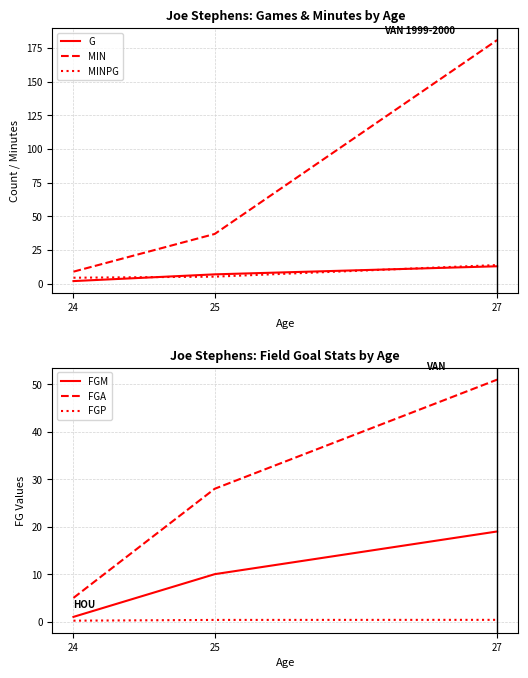

Is it true that MIN equals 21.9 at 25?

False